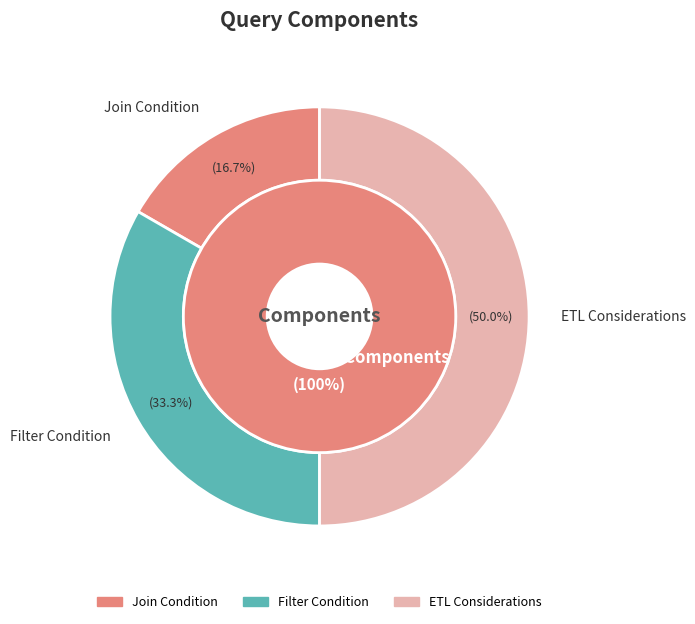

To the nearest percent, what is the average slice percentage?

33%